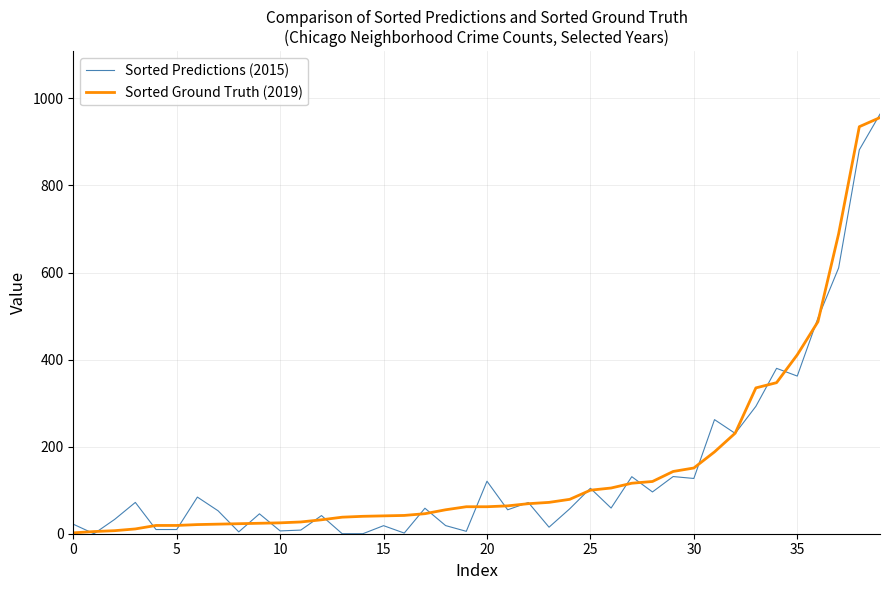

What is the maximum value for Sorted Ground Truth (2019)?

956.0